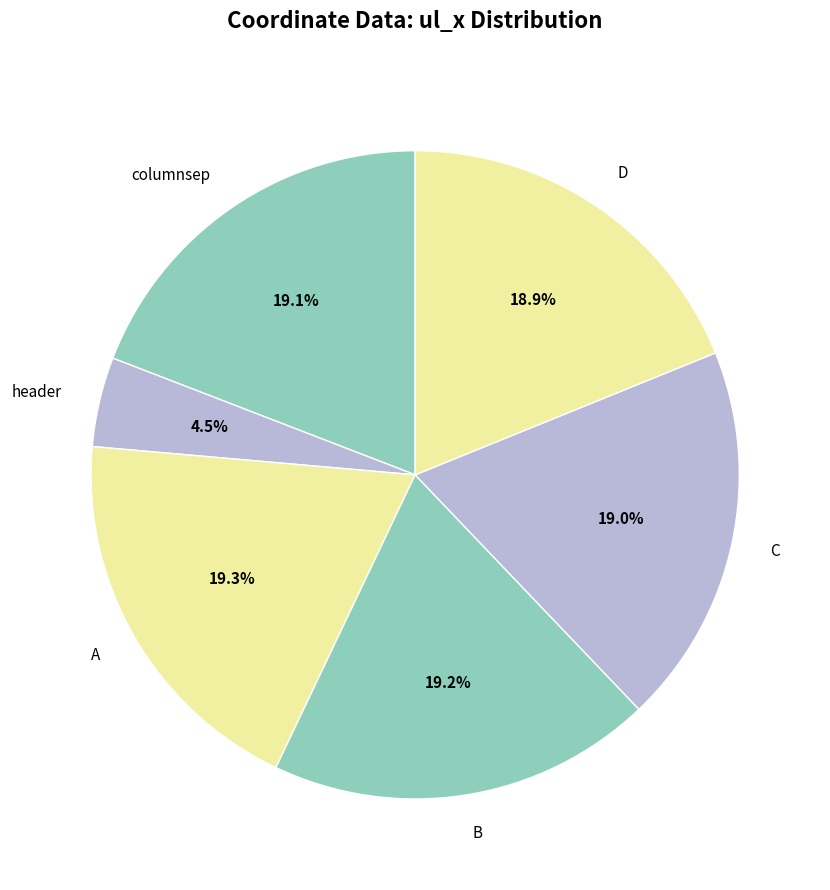

Is D the majority of the pie?

No